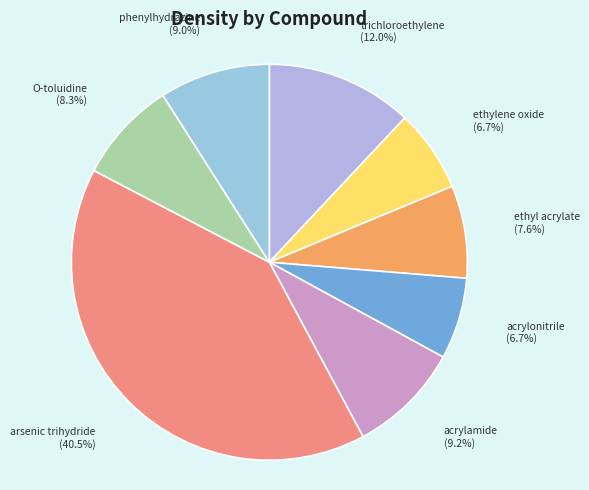

True or false: phenylhydrazine accounts for 2% of the total.

False